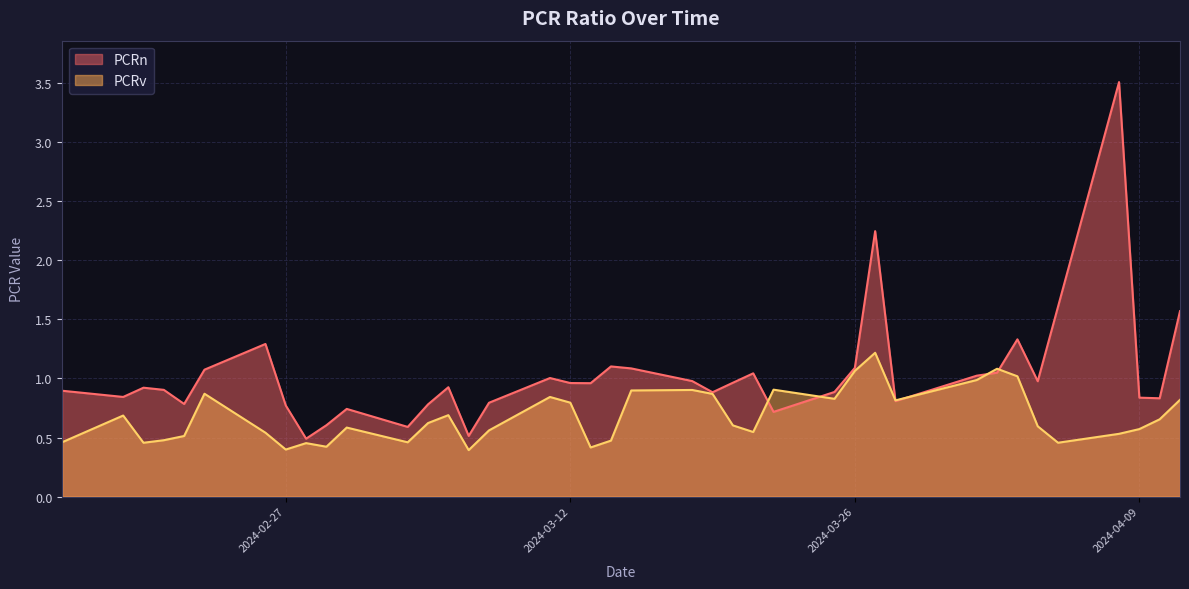

Rank the series by their average value, from highest to lowest.

PCRn, PCRv